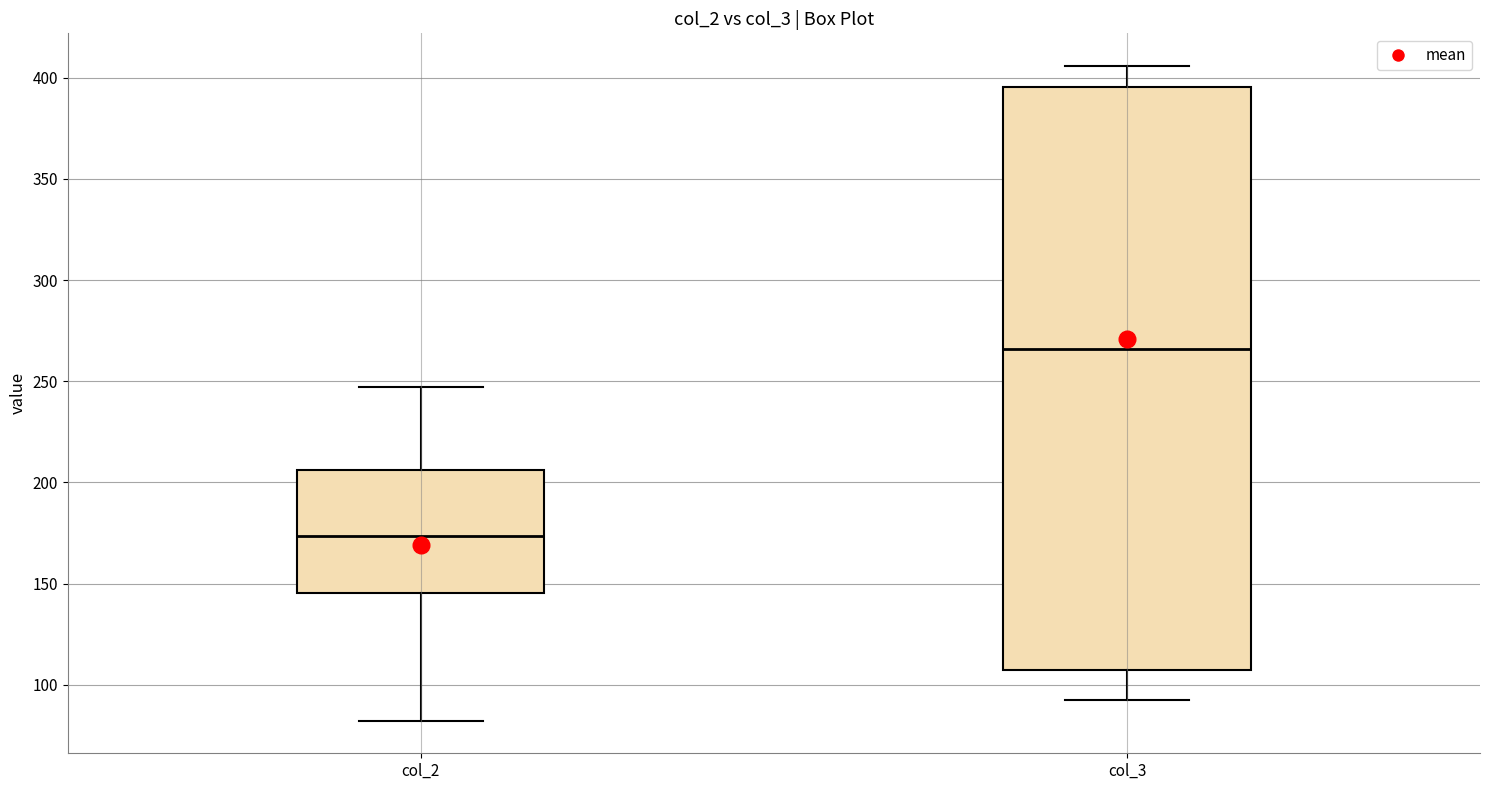

Reading left to right, transcribe this box plot: for each box, give where its median line is, the range the box spans, and where its two whiskers end, as read against the y-axis. The values are not printed on the chart, so give them approximately, as read against the axis.

col_2: median 175, box 145 to 205, whiskers 80 to 245
col_3: median 265, box 110 to 395, whiskers 95 to 405